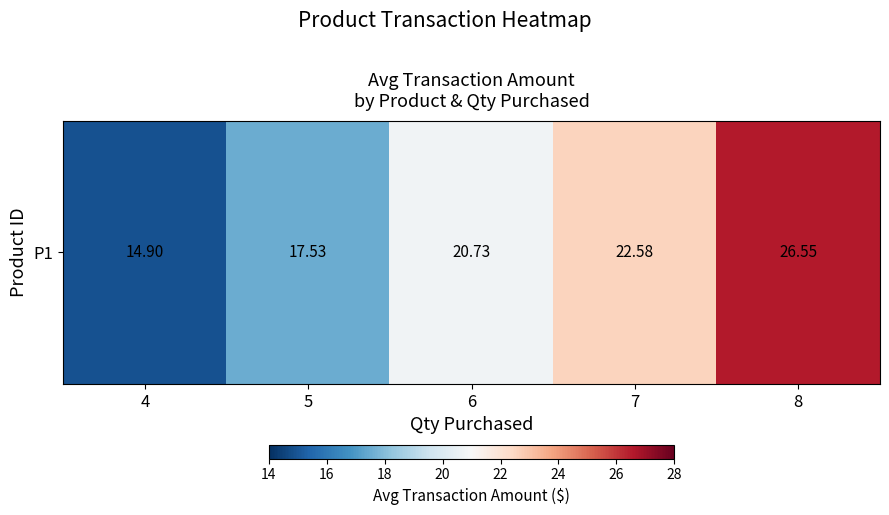

What is the minimum value shown in the chart?

14.9